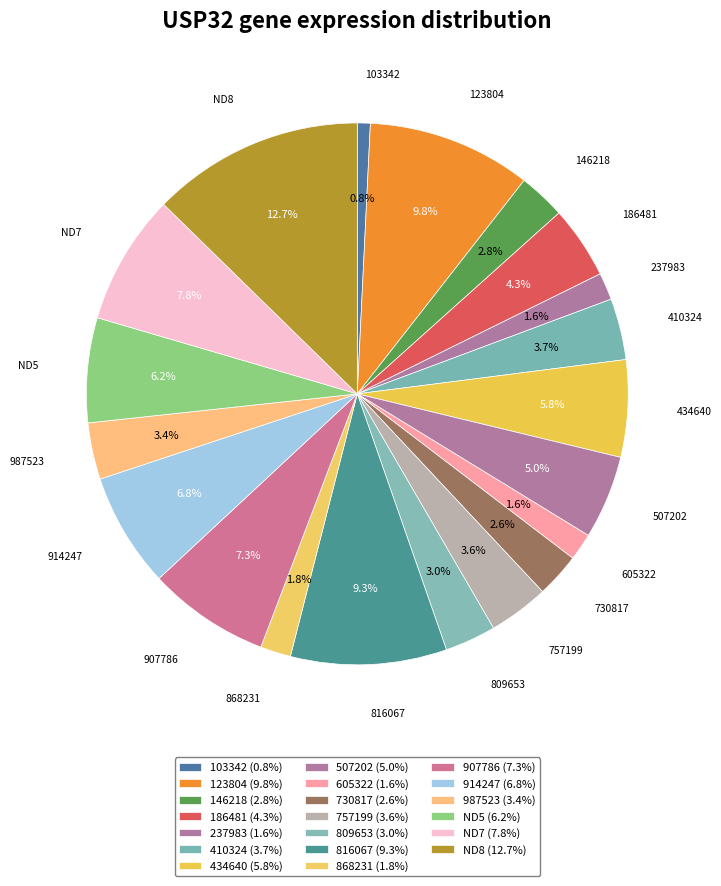

True or false: 809653 accounts for 13% of the total.

False